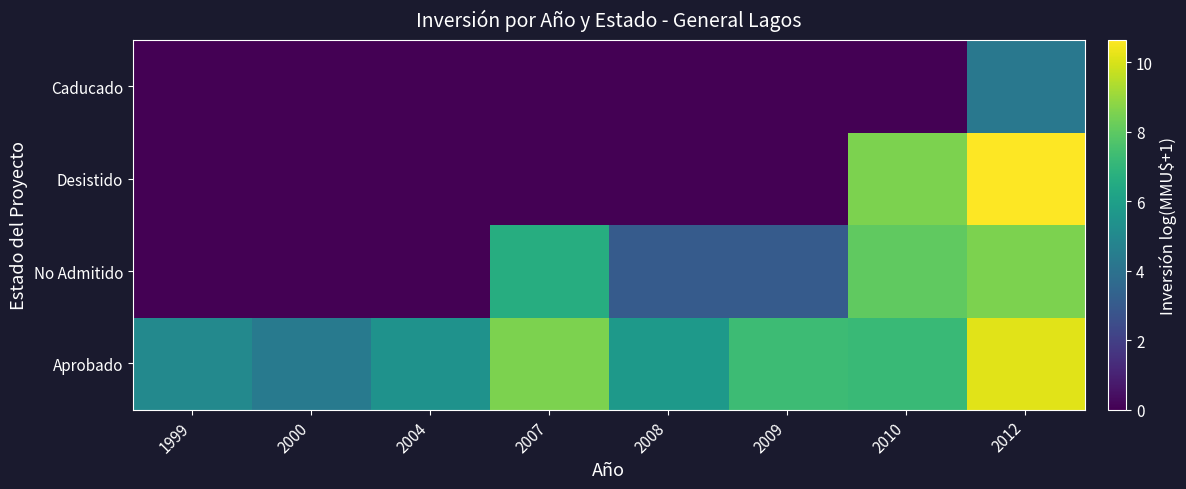

Reading left to right, extract all data points from this chart.

Aprobado: 1999=5.0	2000=4.4	2004=5.4	2007=8.5	2008=5.7	2009=7.3	2010=7.2	2012=10.2
No Admitido: 1999=0.0	2000=0.0	2004=0.0	2007=6.6	2008=3.0	2009=3.0	2010=8.0	2012=8.5
Desistido: 1999=0.0	2000=0.0	2004=0.0	2007=0.0	2008=0.0	2009=0.0	2010=8.5	2012=10.6
Caducado: 1999=0.0	2000=0.0	2004=0.0	2007=0.0	2008=0.0	2009=0.0	2010=0.0	2012=4.3